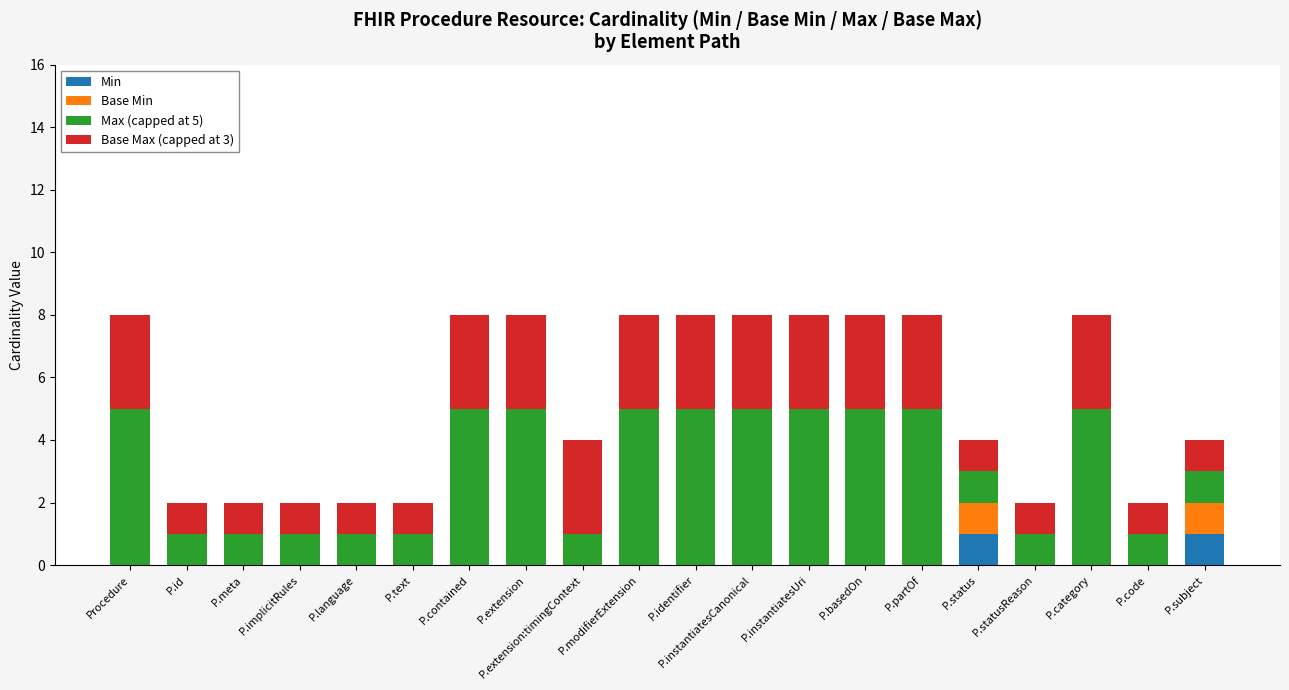

What is the total value across all series at P.contained?

8